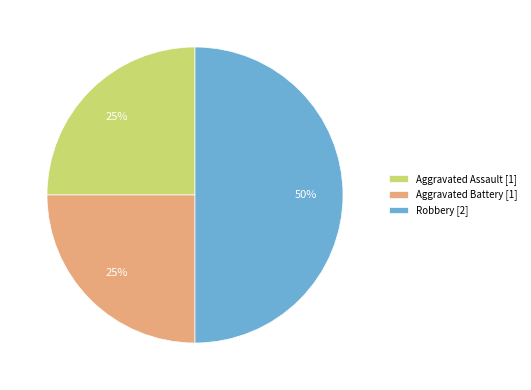

Is Aggravated Battery [1] the majority of the pie?

No